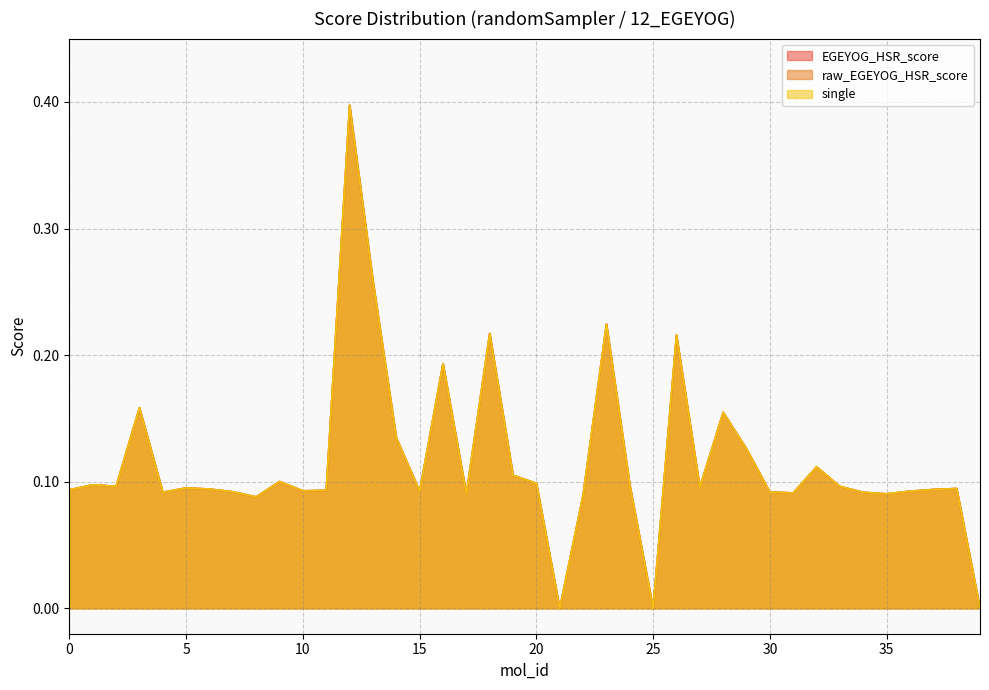

Is the value of single at 14 greater than the value of raw_EGEYOG_HSR_score at 32?

Yes